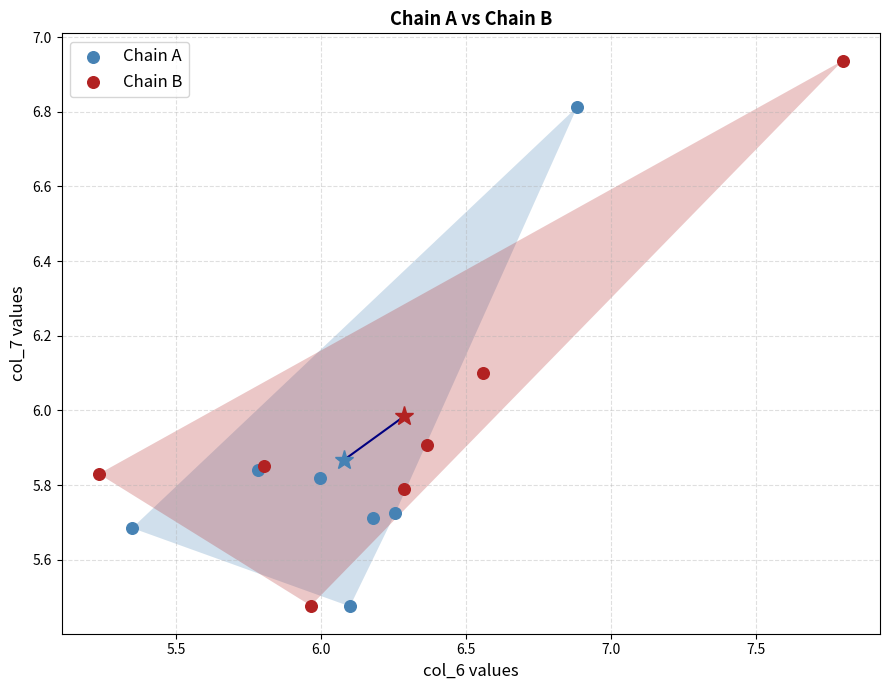

Which series reaches the maximum Y coordinate?

Chain B